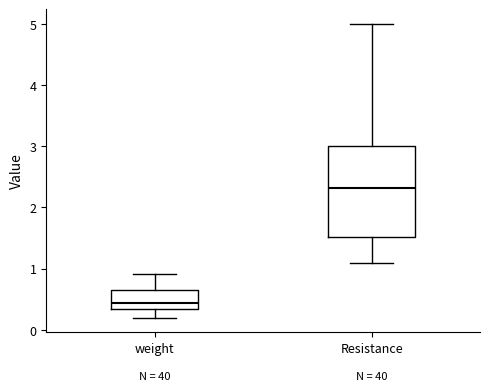

Which box's median line is the lowest?

weight